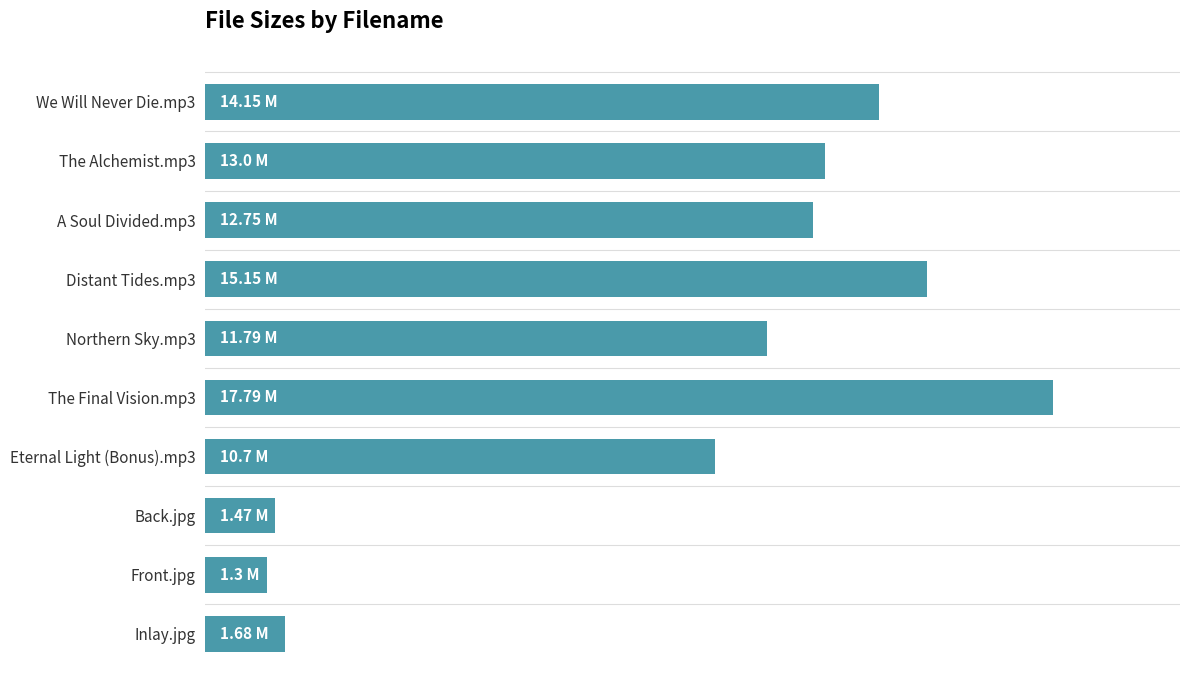

Rank the categories by value from lowest to highest.

Front.jpg, Back.jpg, Inlay.jpg, Eternal Light (Bonus).mp3, Northern Sky.mp3, A Soul Divided.mp3, The Alchemist.mp3, We Will Never Die.mp3, Distant Tides.mp3, The Final Vision.mp3